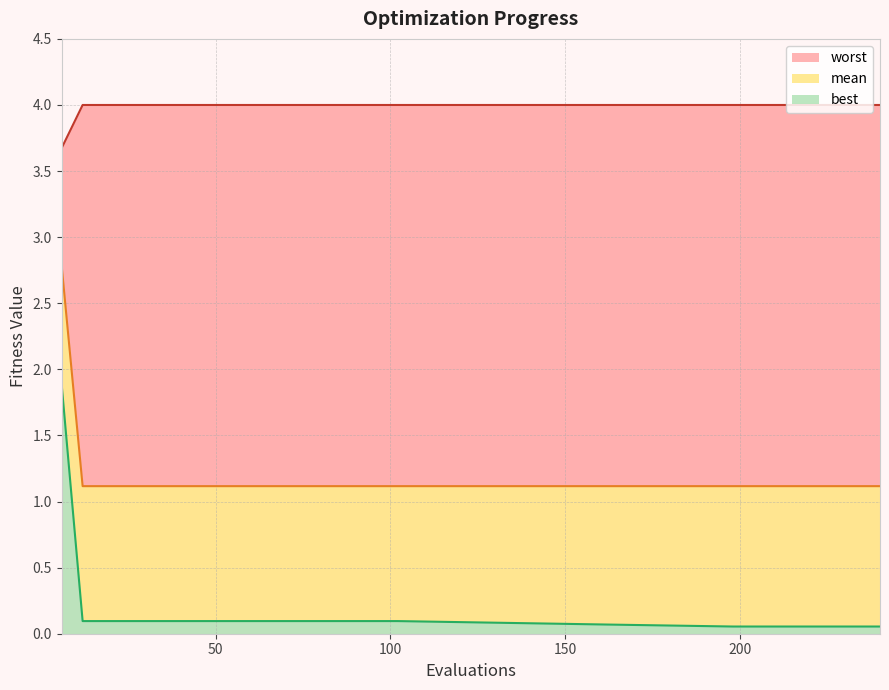

What is the highest value of the best series?

1.9